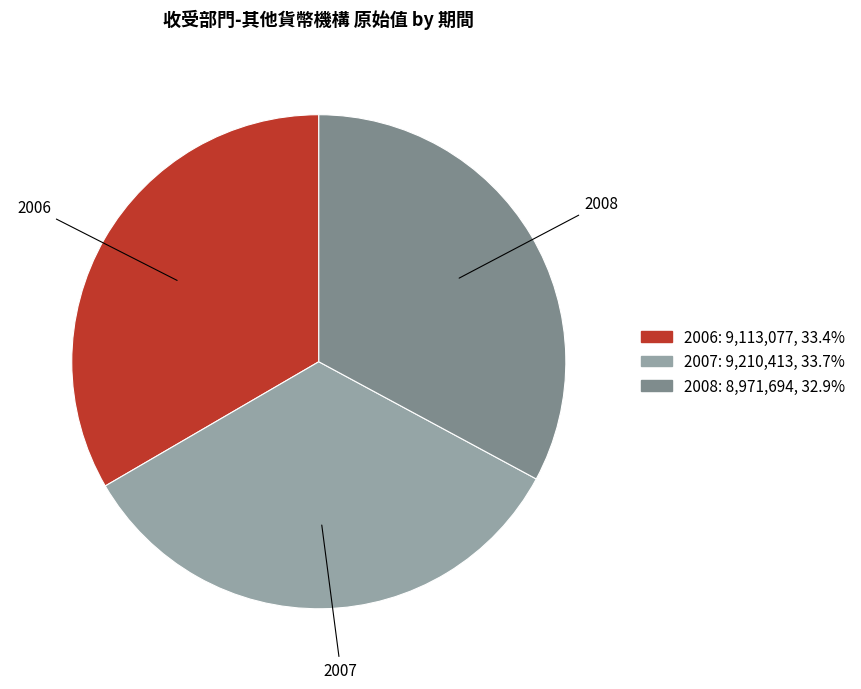

Is the sum of 2008 and 2007 greater than half?

Yes